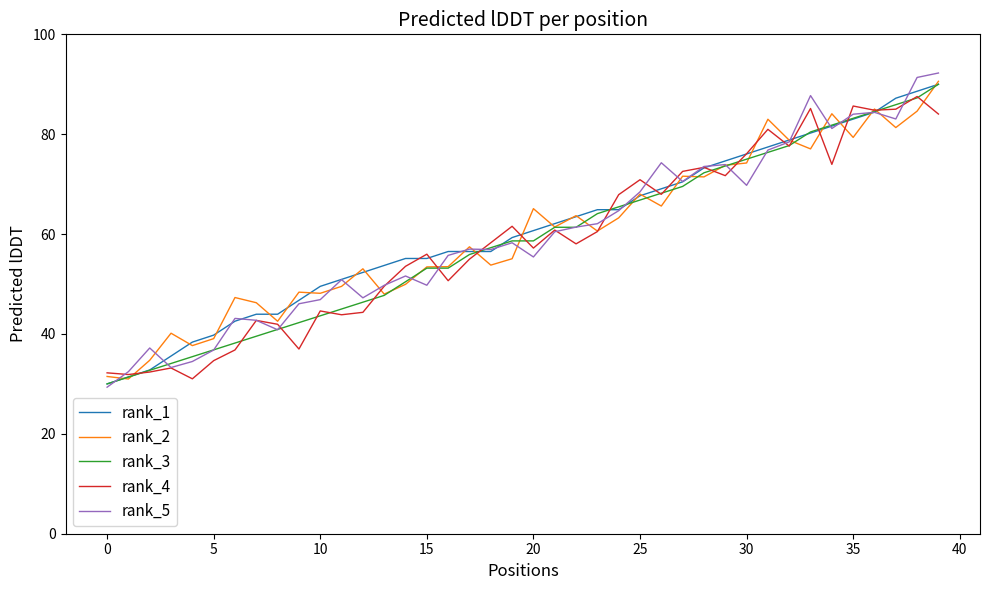

What is the greatest value displayed?

92.3